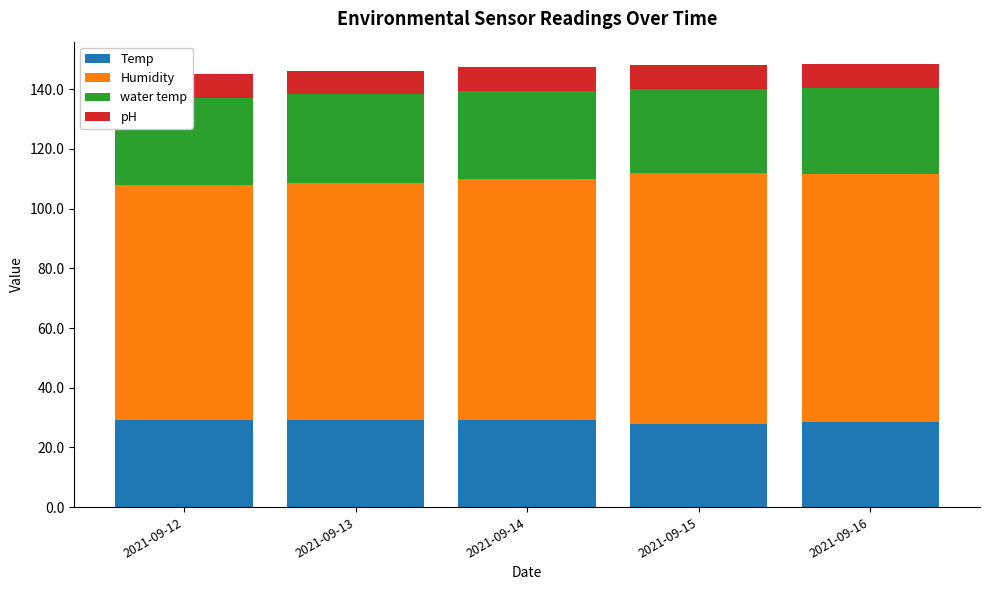

What are all the series names shown in the legend?

Temp, Humidity, water temp, pH